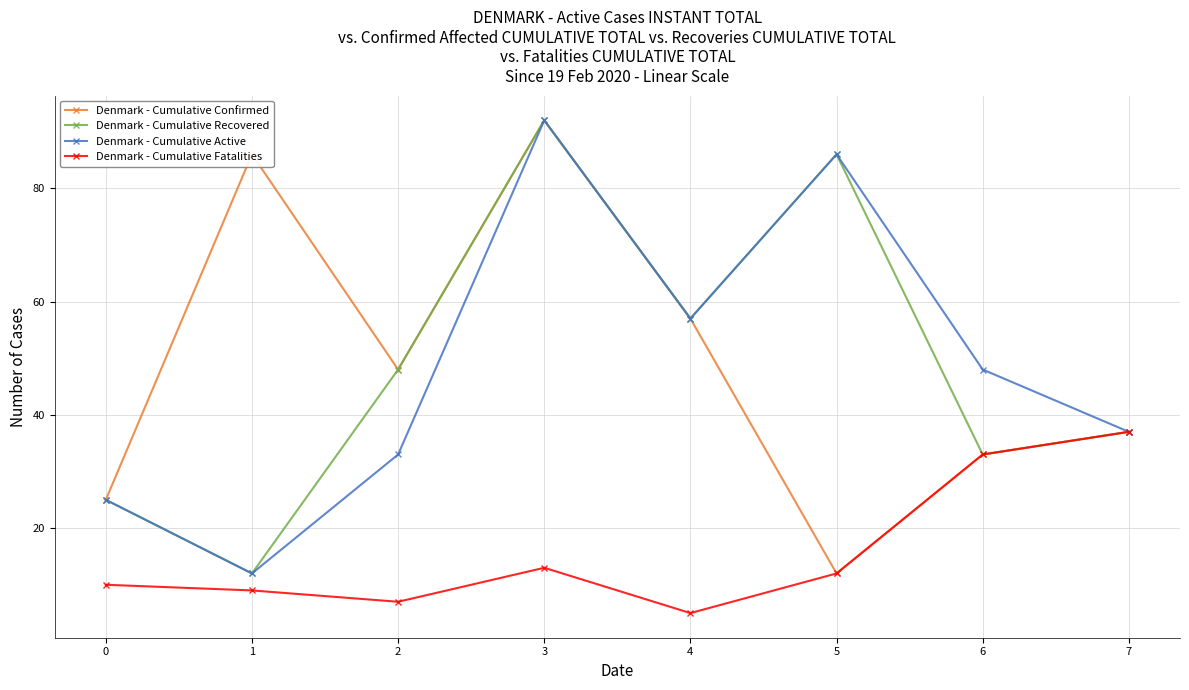

Is the value of Denmark - Cumulative Fatalities at 6 greater than the value of Denmark - Cumulative Recovered at 2?

No